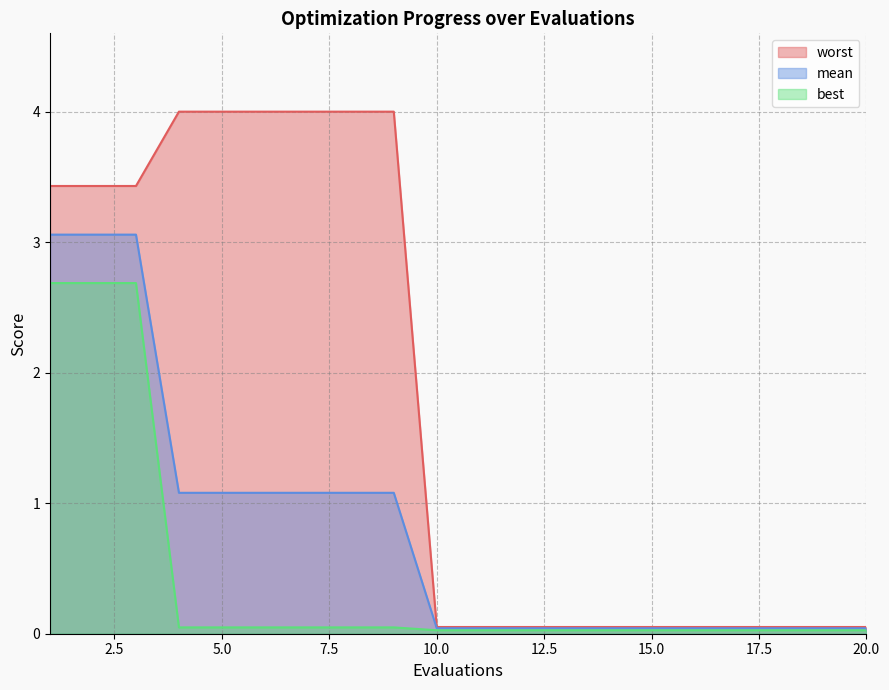

Is the value of worst at 7 greater than the value of best at 6?

Yes